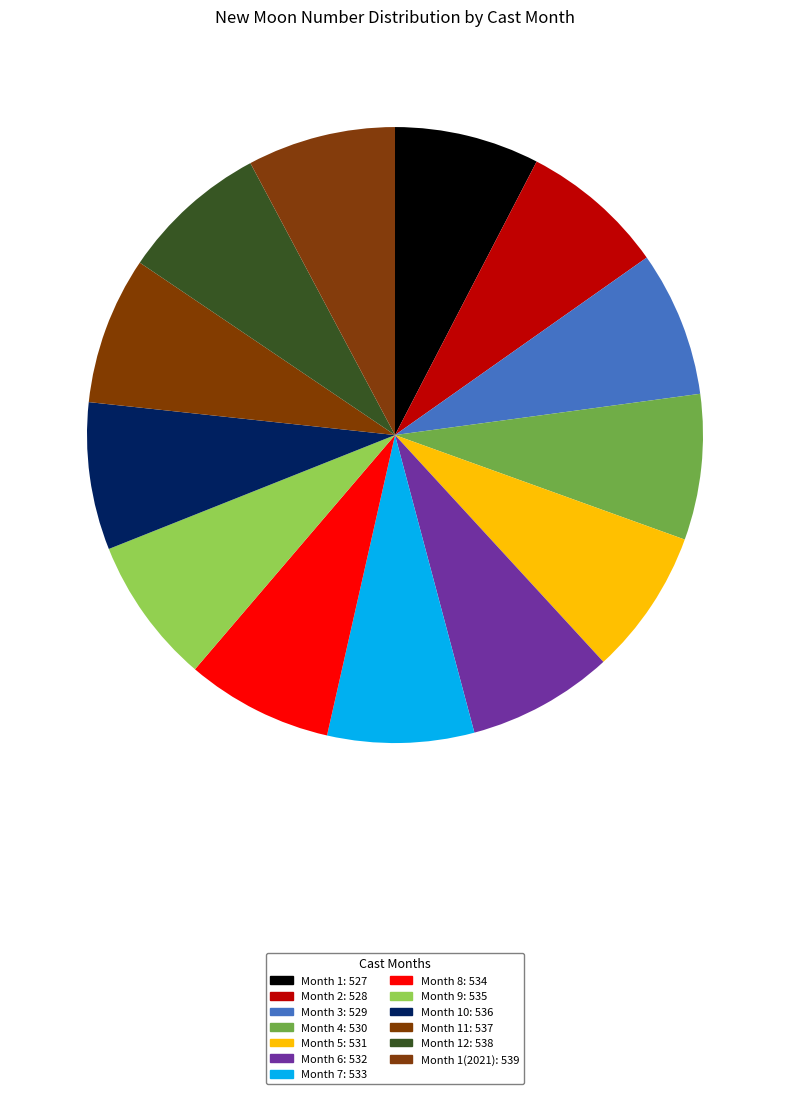

How many slices are in this pie chart?

13